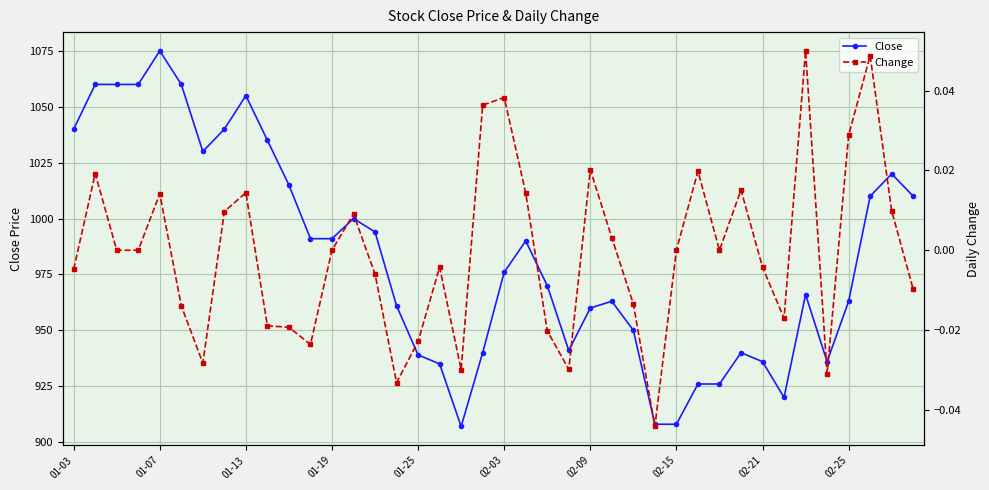

The Close series shows 424.5 at 30. True or false?

False